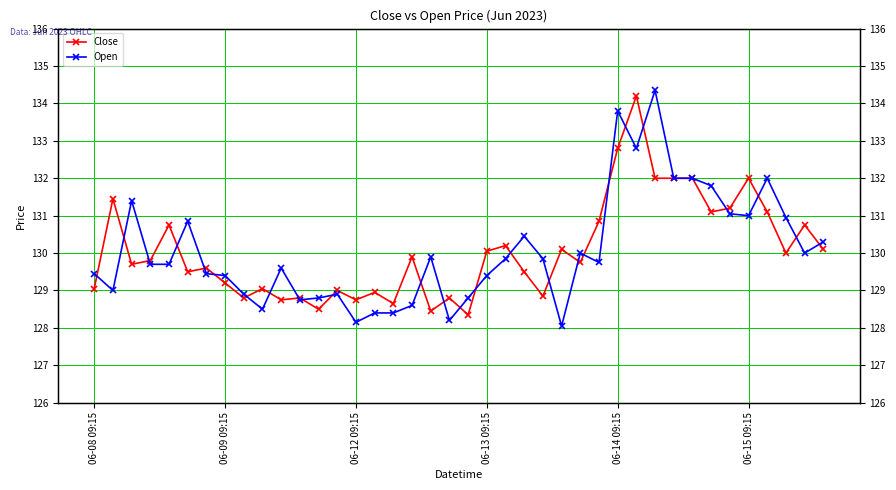

Is this an area chart (filled region under the line)?

No